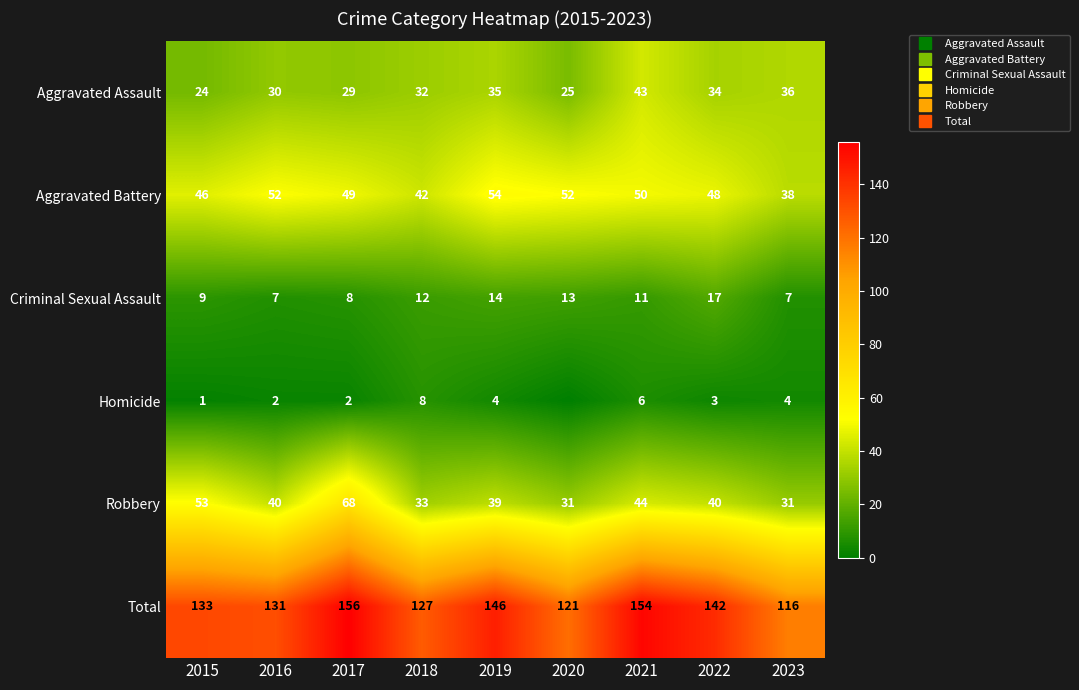

At which label does Aggravated Battery reach its minimum?

2023